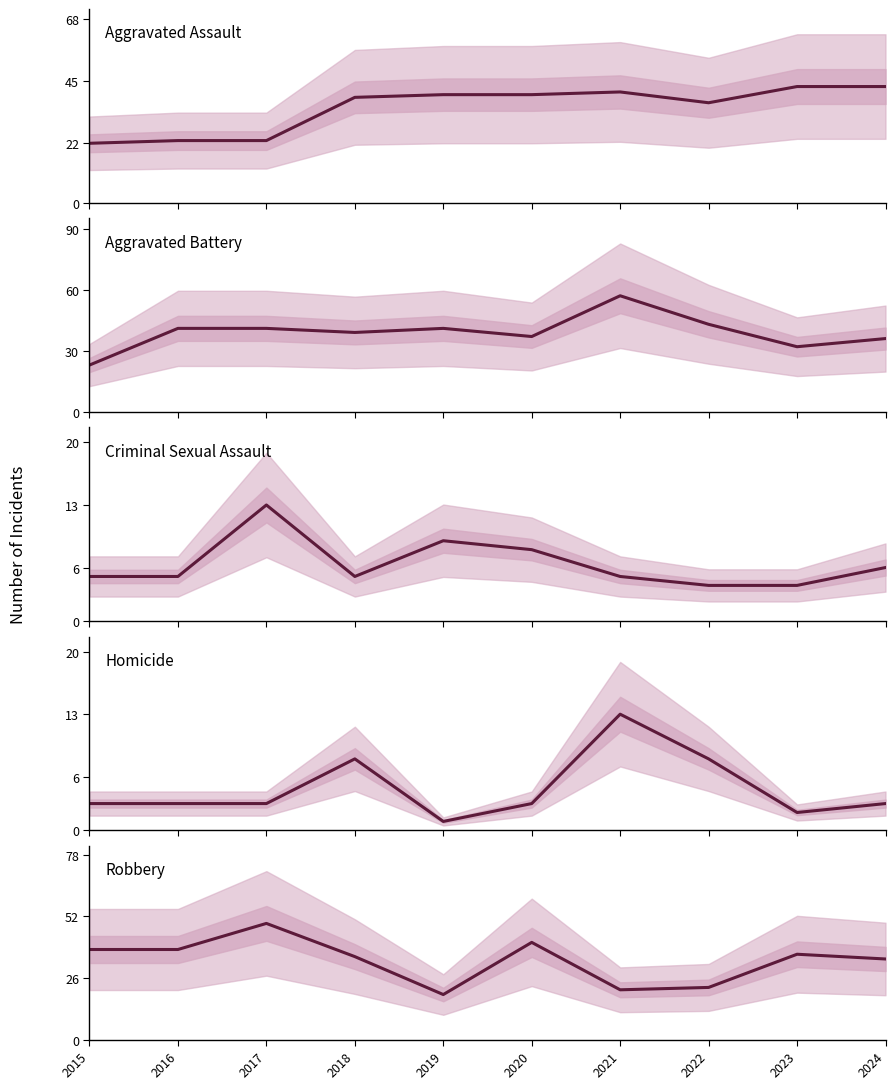

How many lines are shown in the chart?

5